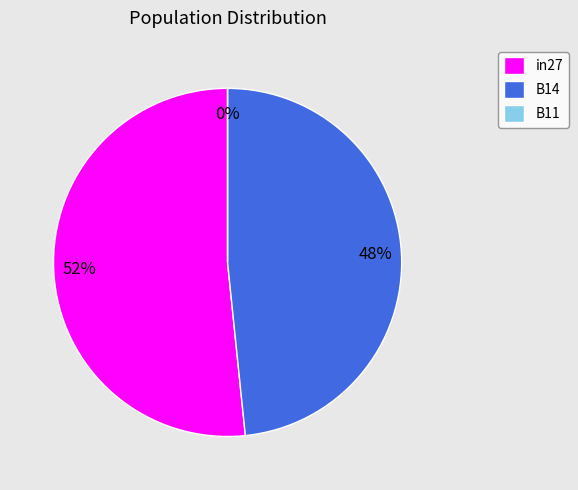

To the nearest percent, what portion does in27 represent?

52%